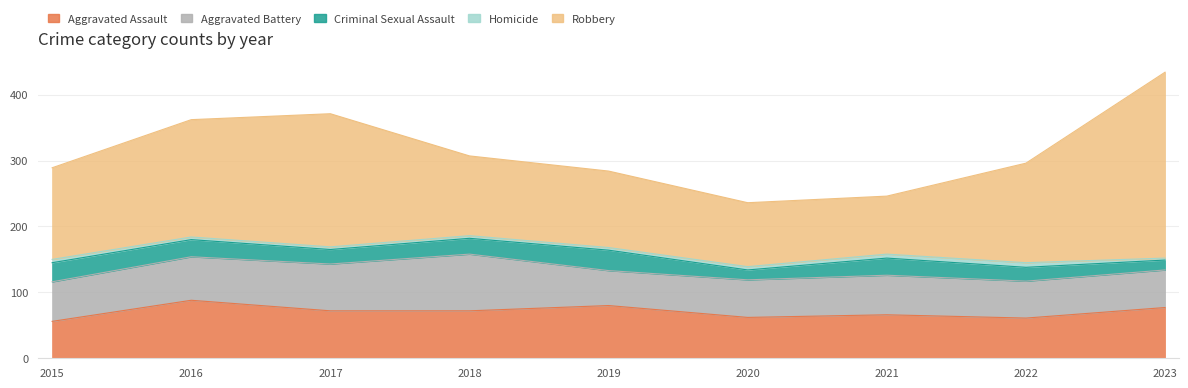

What is the difference between the second highest and minimum values in the Robbery series?

114